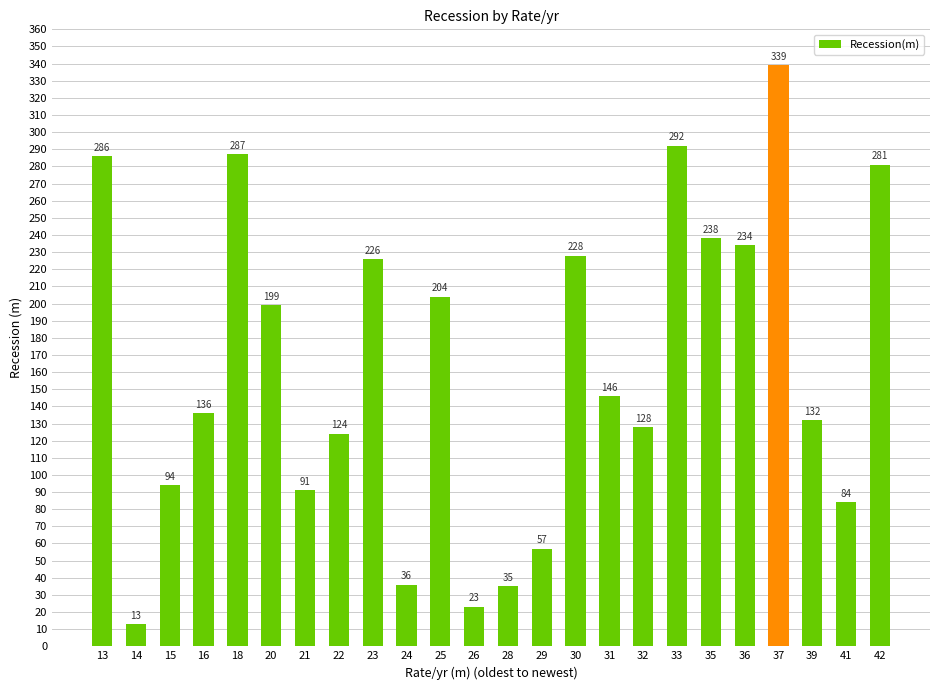

What is the minimum value shown in the chart?

13